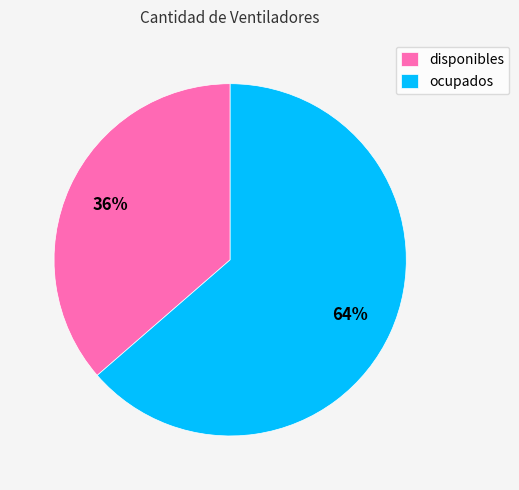

Which slice represents more than half of the pie?

ocupados